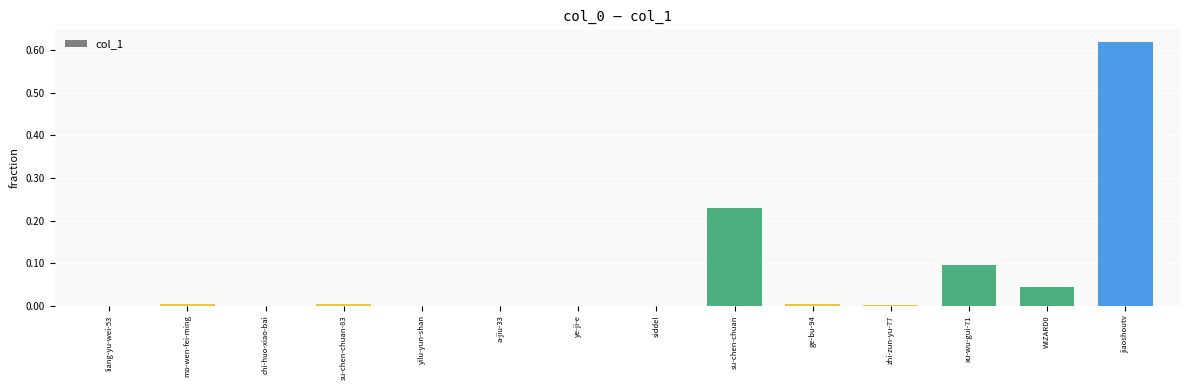

Which has a higher value, jiaoshoutv or WIZARD0?

jiaoshoutv